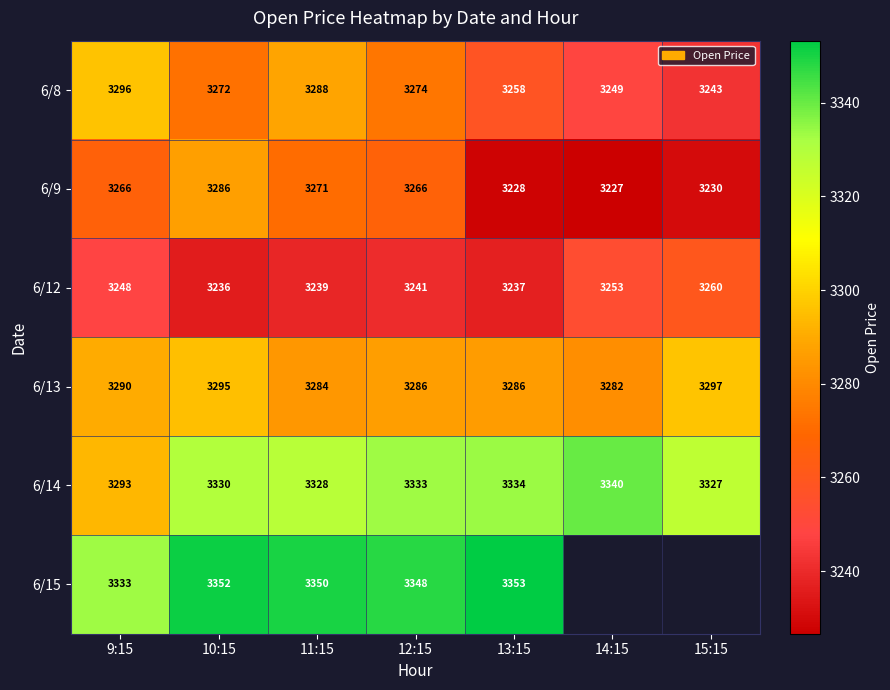

True or false: 6/15 has a value of 1428.6 at 10:15.

False